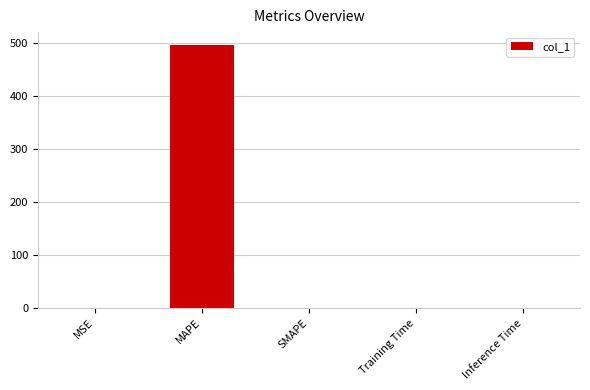

Are the bars horizontal?

No